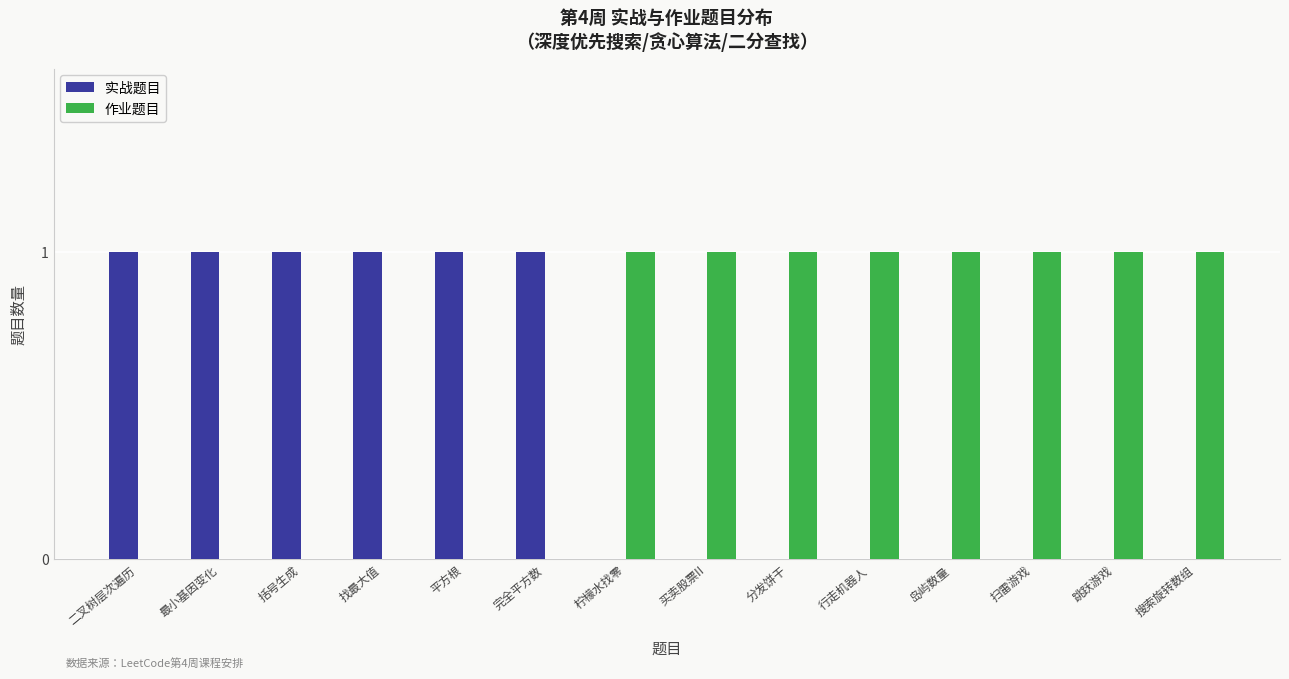

What is the difference between the 实战题目 values at 行走机器人 and 平方根?

1